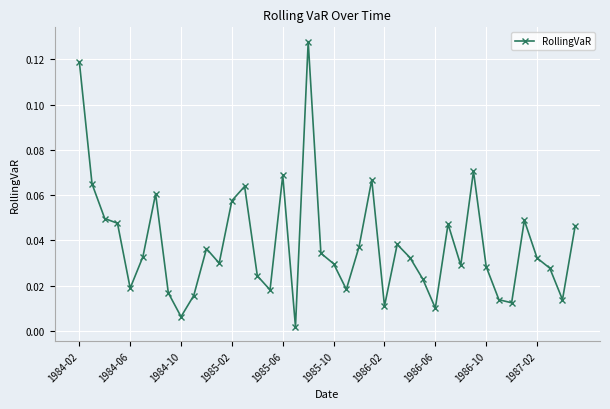

True or false: there are more than 0 points higher than both neighbors.

True